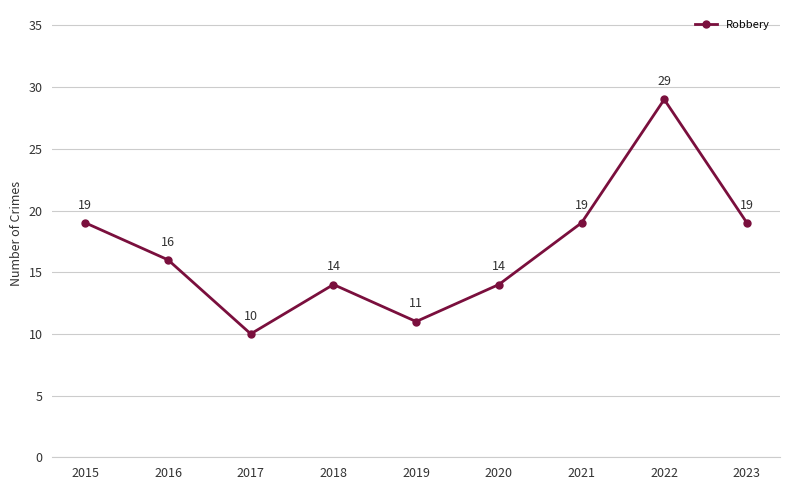

How many interior local valleys (lower than both neighbors) does the data have?

2